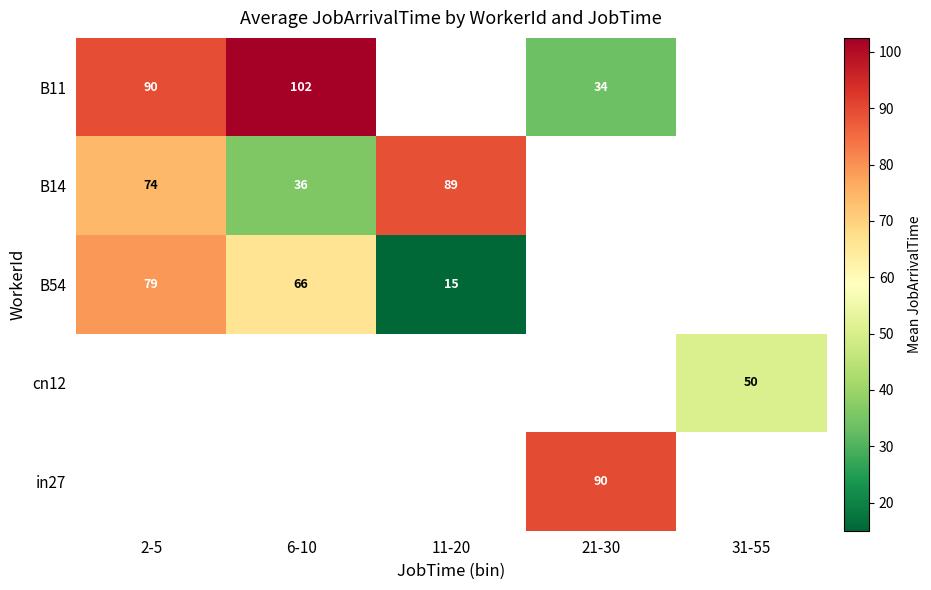

True or false: B14 has a value of 128.5 at 11-20.

False